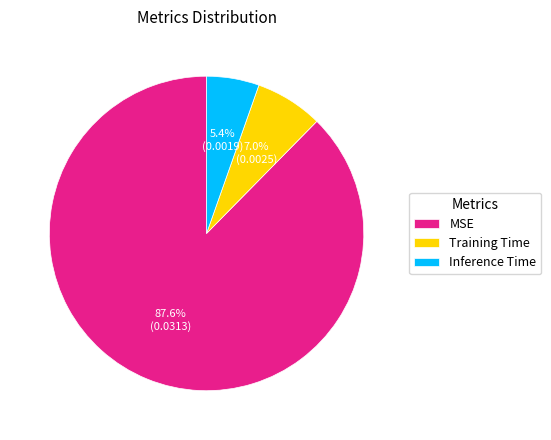

Rank the categories by value from lowest to highest.

Inference Time, Training Time, MSE